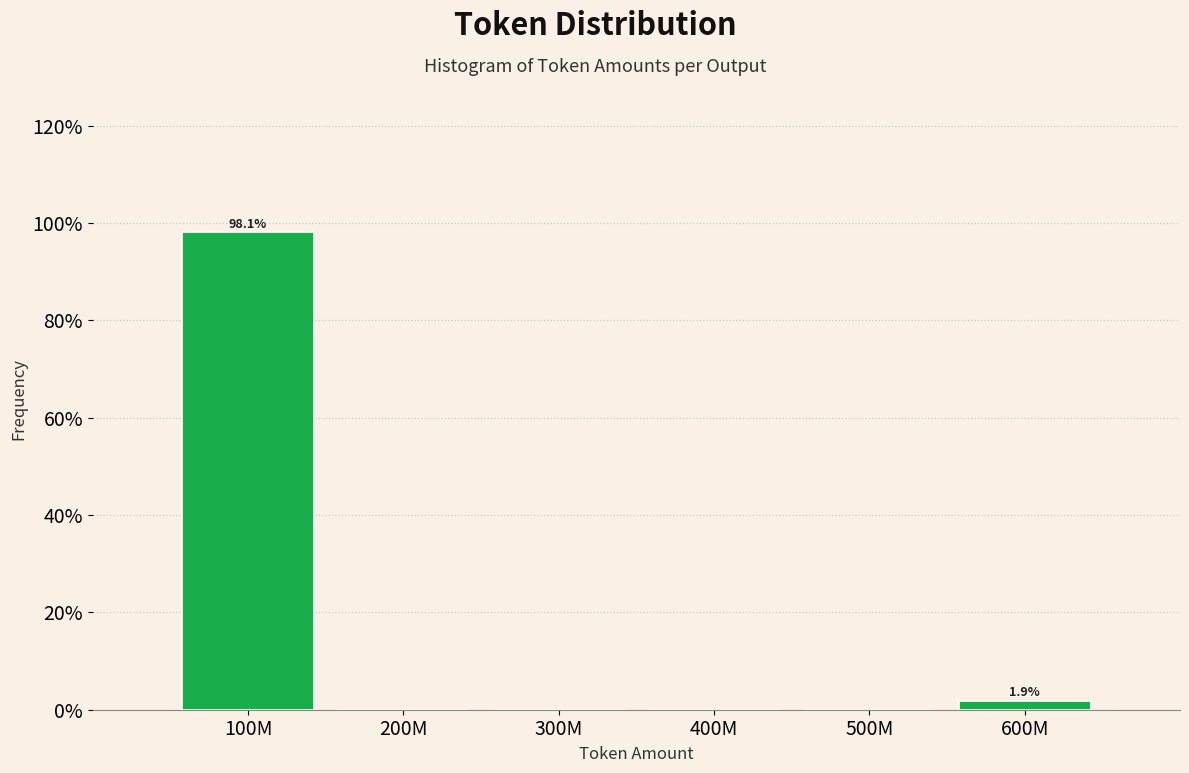

Reading left to right, list all the values displayed in this chart.

100M=98.1	200M=0.0	300M=0.0	400M=0.0	500M=0.0	600M=1.9